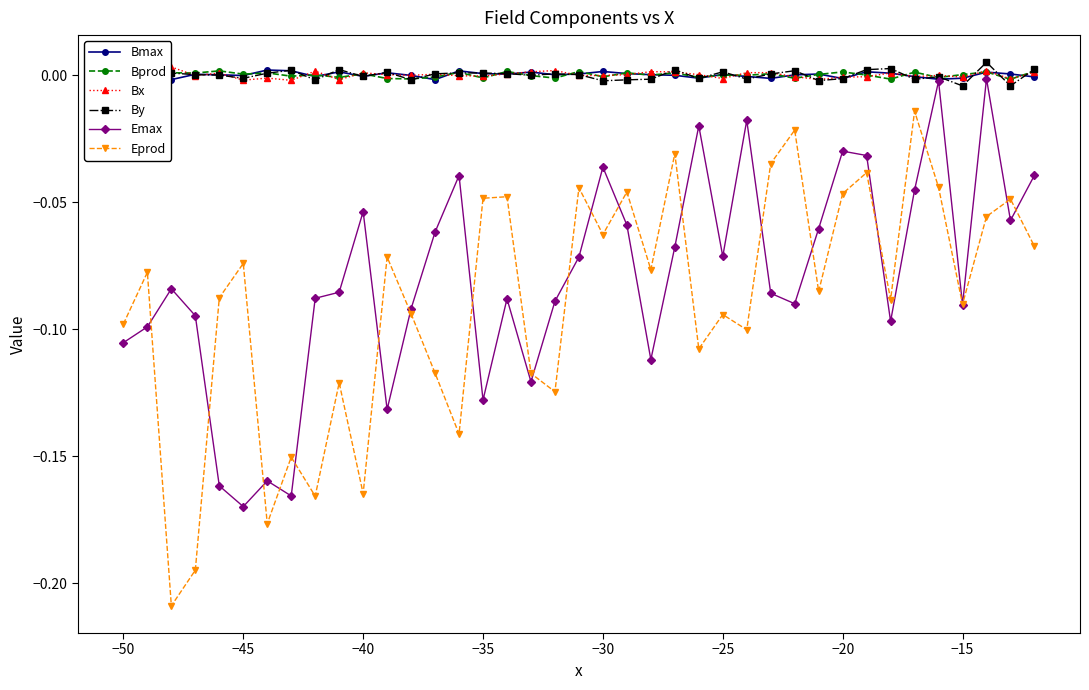

What are all the series names shown in the legend?

Bmax, Bprod, Bx, By, Emax, Eprod